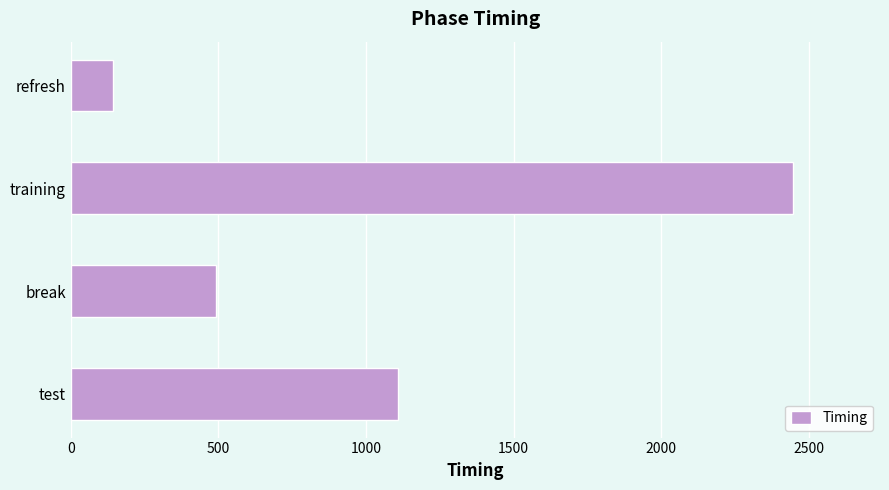

At which label is the value closest to 1295?

test